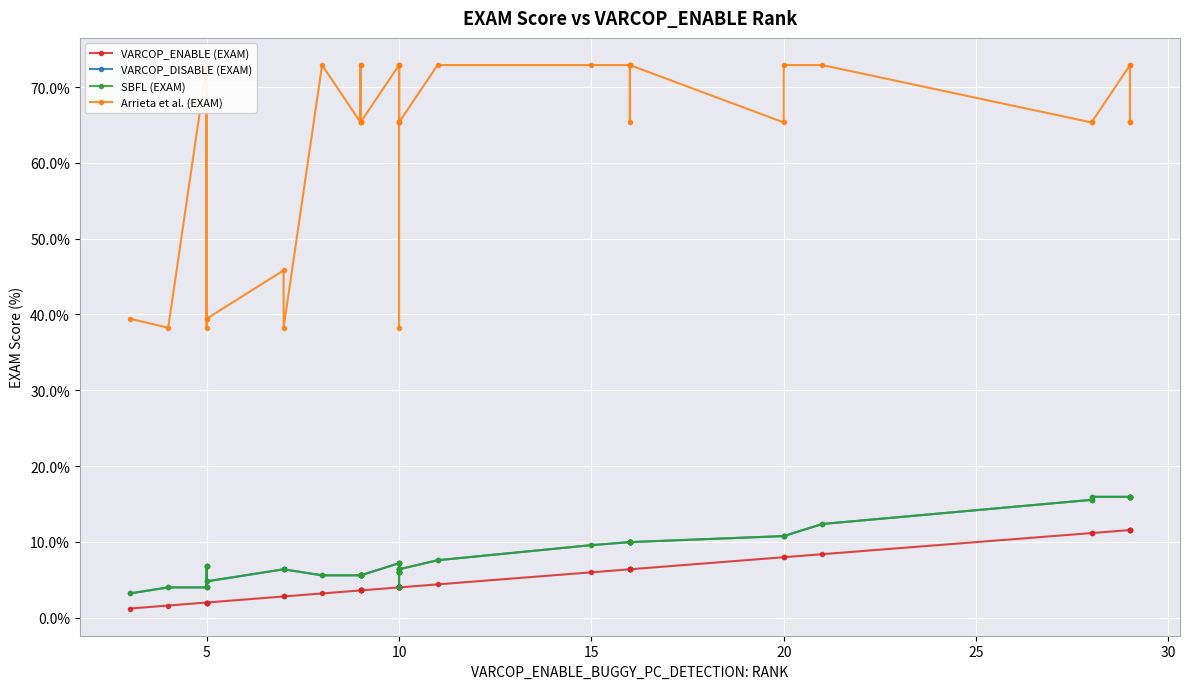

What is the average value of the VARCOP_ENABLE (EXAM) series?

5.2